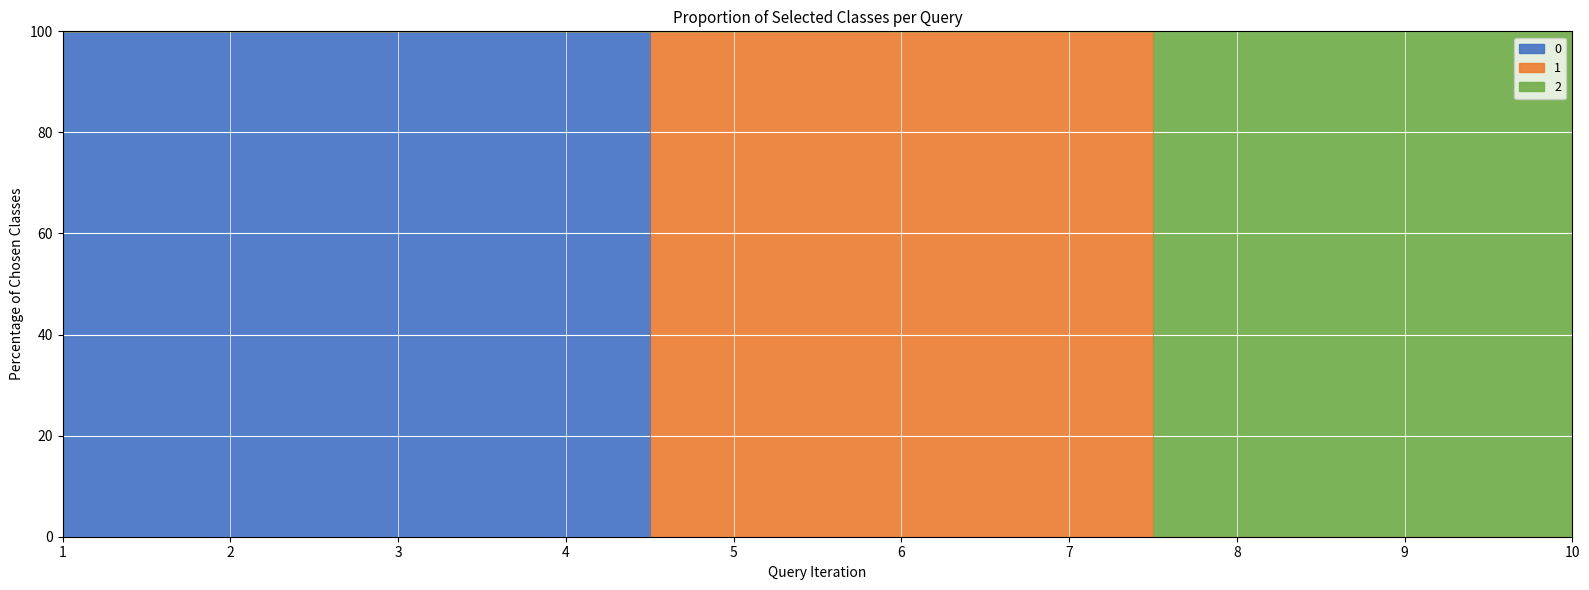

How many values in 0 are above zero?

4